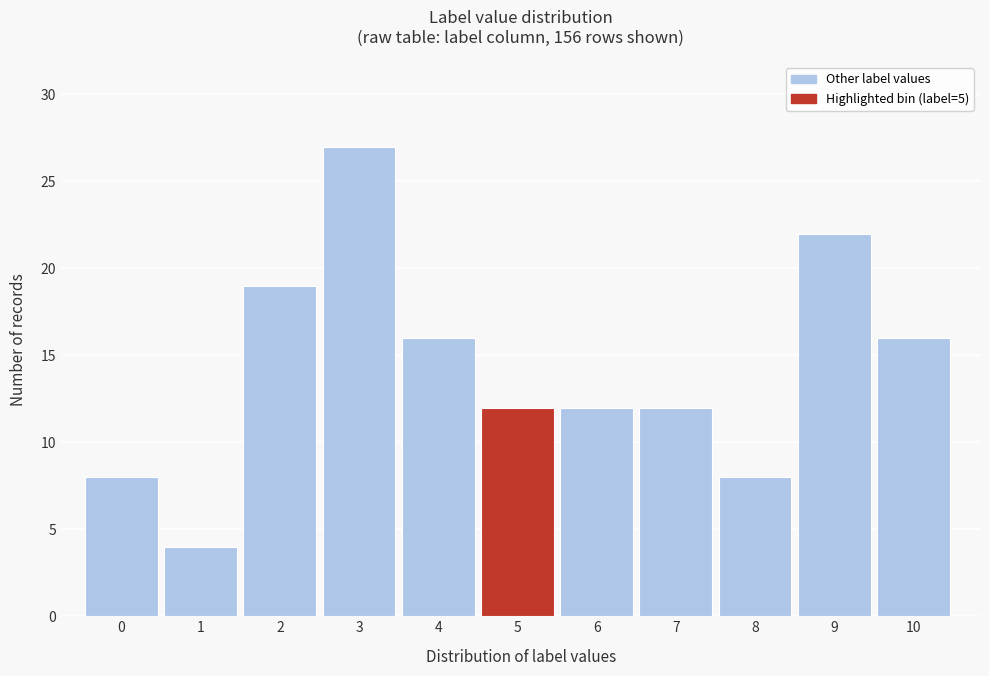

Reading right to left, list all the values displayed in this chart.

10=16	9=22	8=8	7=12	6=12	5=12	4=16	3=27	2=19	1=4	0=8